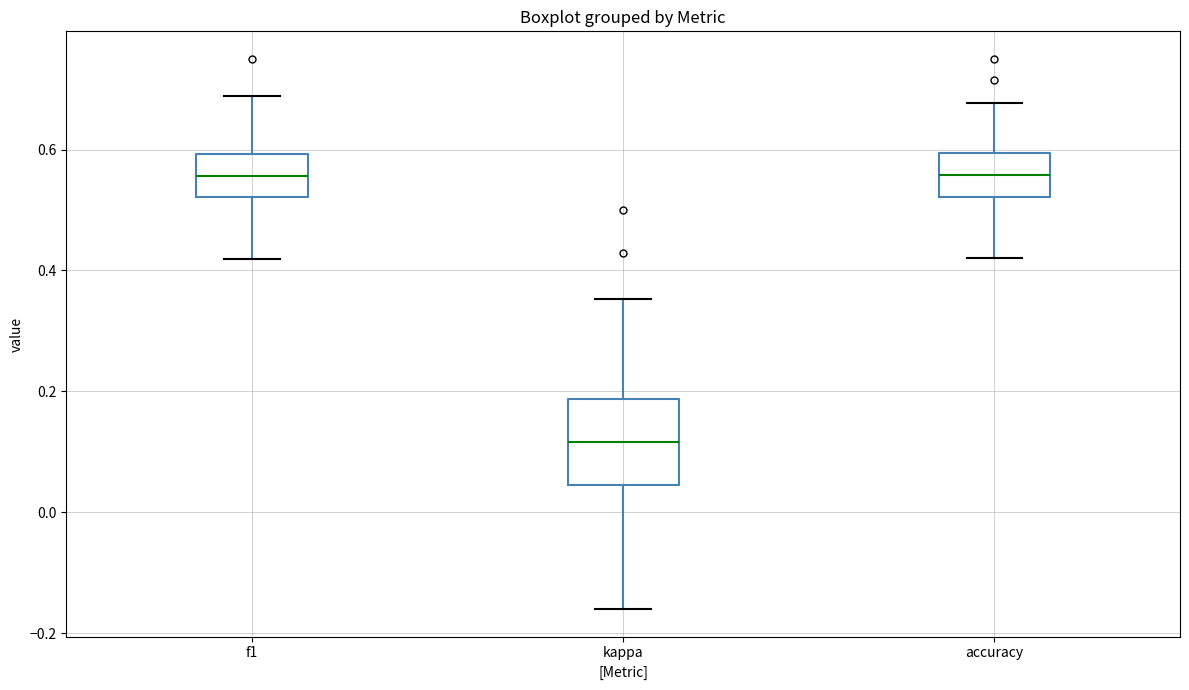

Reading left to right, transcribe this box plot: for each box, give where its median line is, the range the box spans, and where its two whiskers end, as read against the y-axis. The values are not printed on the chart, so give them approximately, as read against the axis.

f1: median 0.56, box 0.52 to 0.60, whiskers 0.42 to 0.68
kappa: median 0.12, box 0.04 to 0.18, whiskers -0.16 to 0.36
accuracy: median 0.56, box 0.52 to 0.60, whiskers 0.42 to 0.68